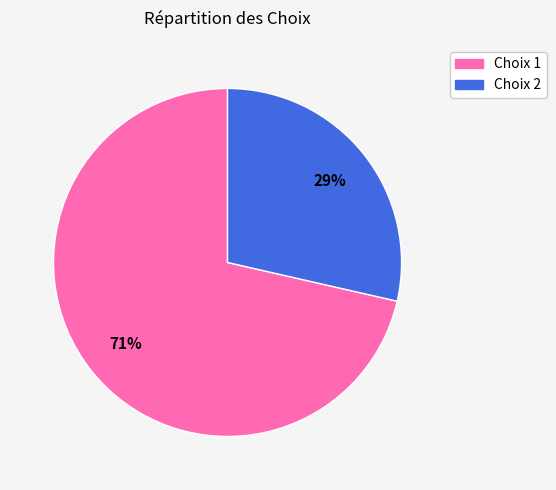

To the nearest percent, what percentage of the pie is Choix 2?

29%